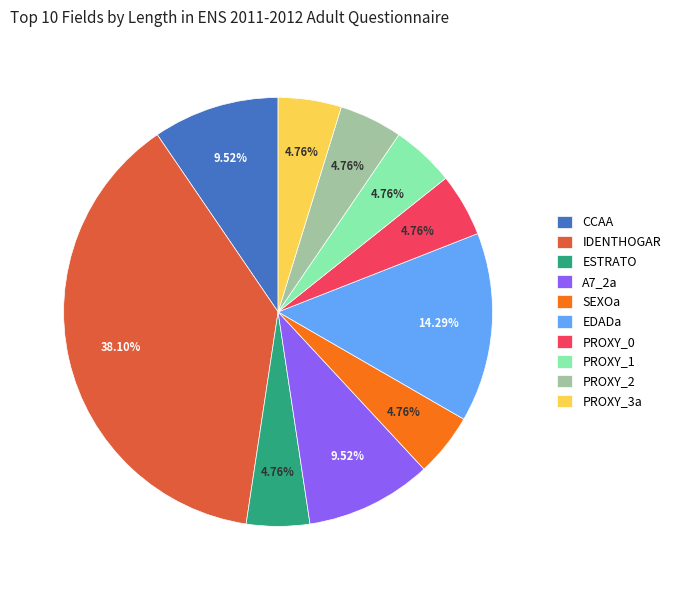

Which slice is the largest?

IDENTHOGAR